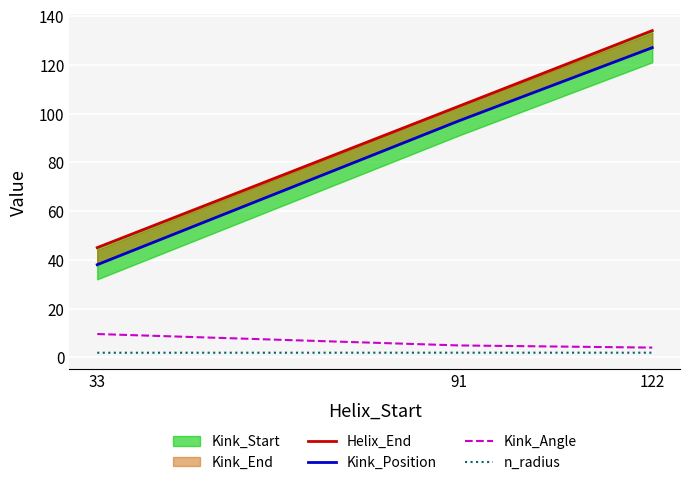

How many Helix_End values are between 45 and 134?

3